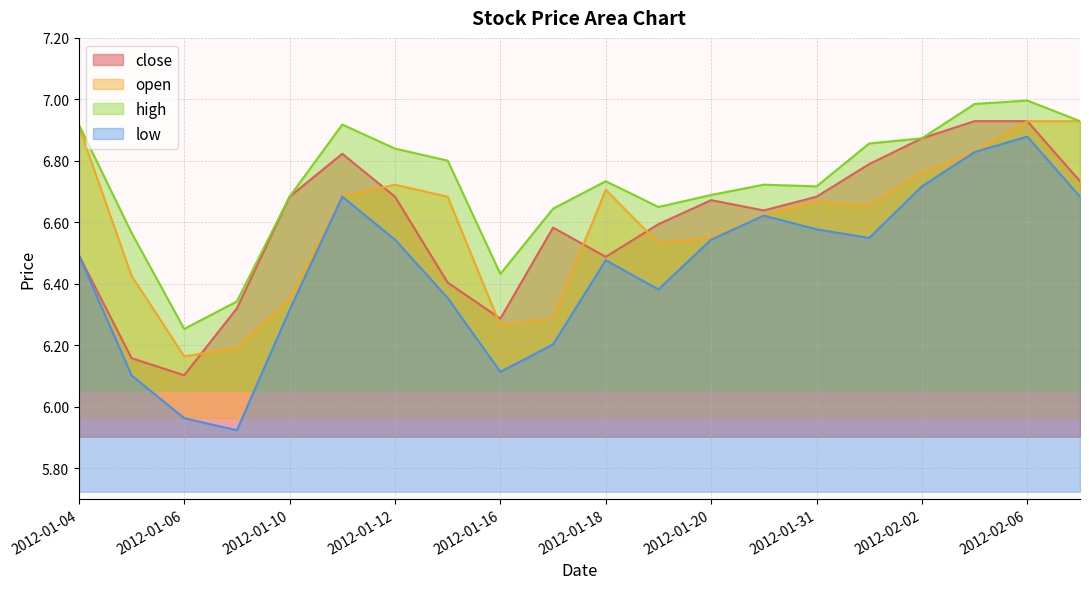

What is the value of the close point at the 11th from the left?

6.5